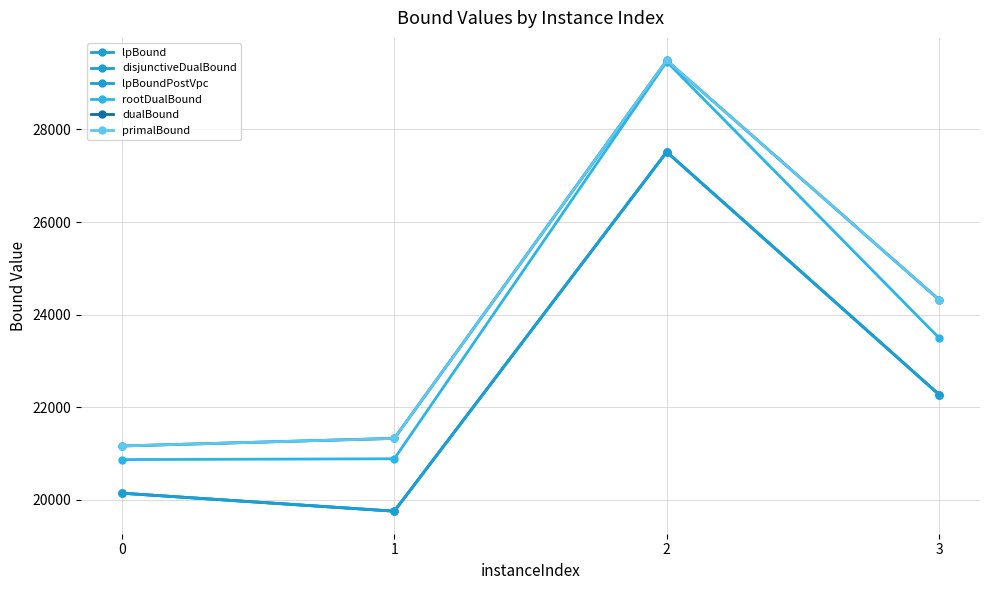

True or false: dualBound and rootDualBound intersect in this chart.

False